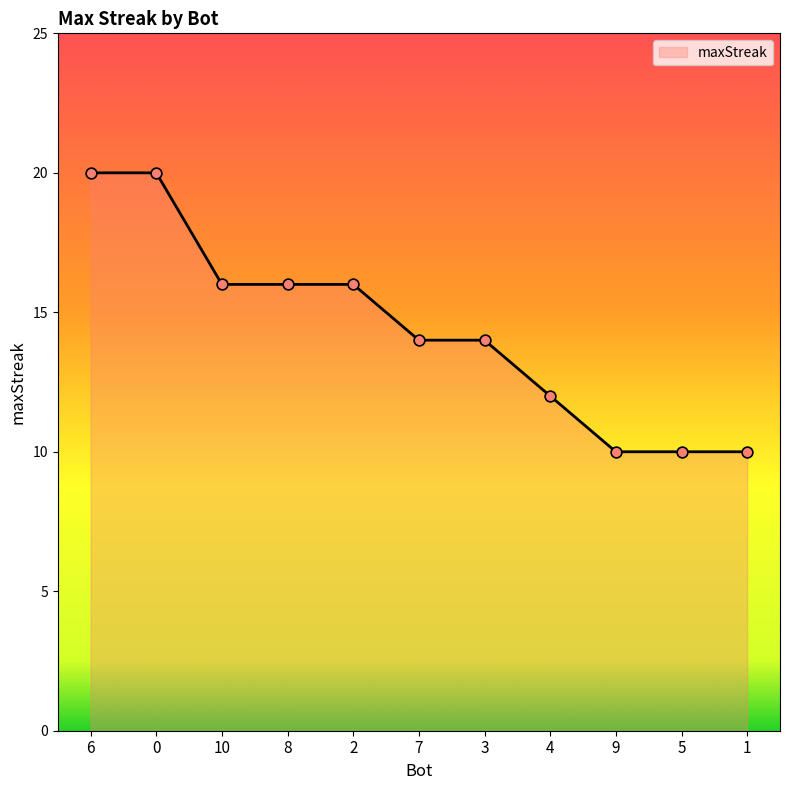

What is the ratio of the value at 7 to the value at 3?

1.0